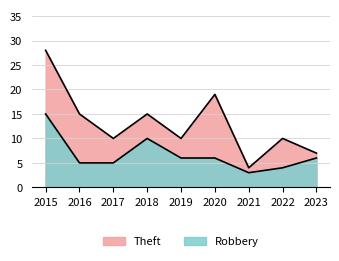

How many lines are shown in the chart?

2